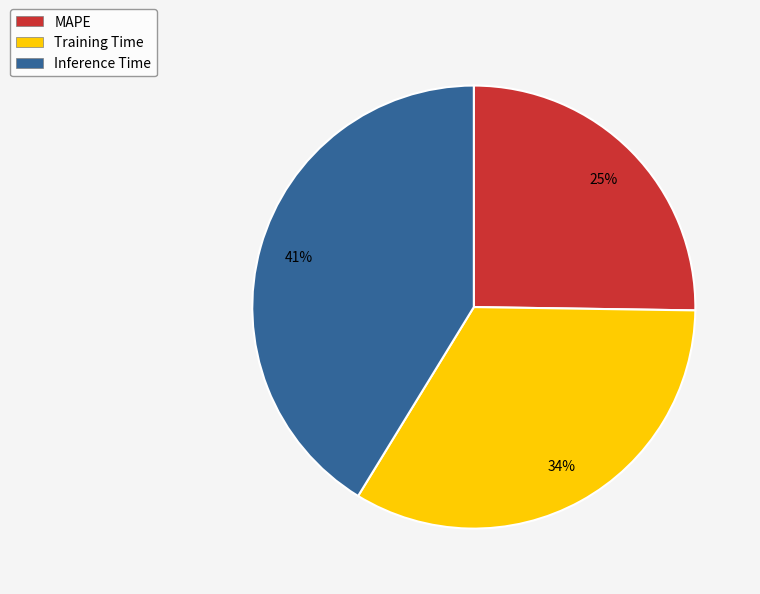

Do MAPE and Inference Time together represent more than half of the pie?

Yes